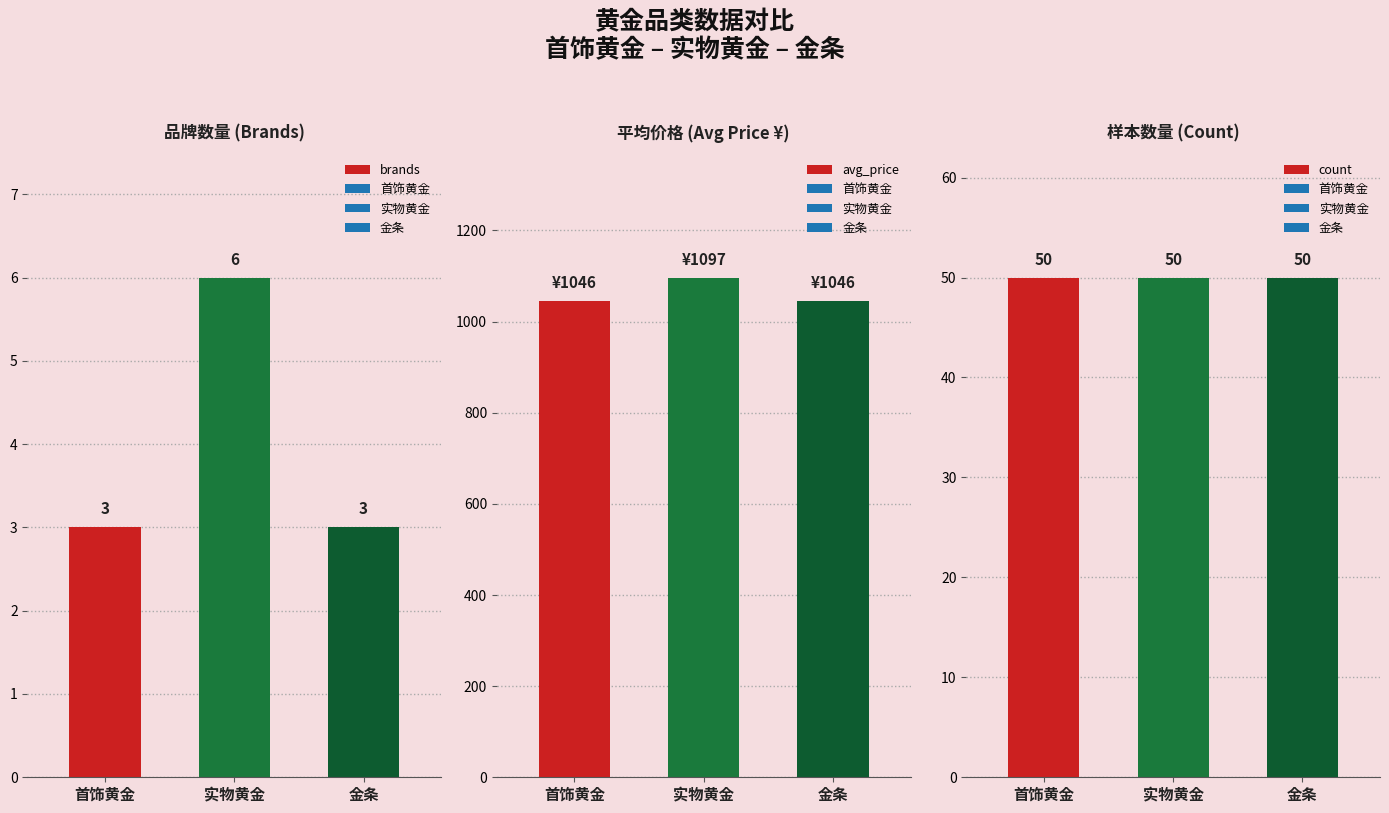

List the labels in order of count value, largest first.

首饰黄金, 实物黄金, 金条